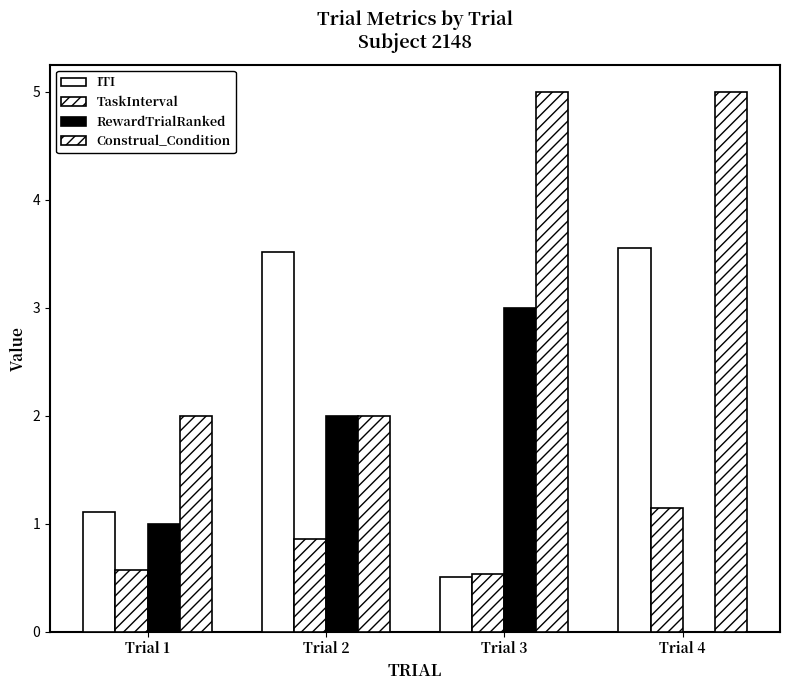

The TaskInterval series shows 0.5 at Trial 3. True or false?

True